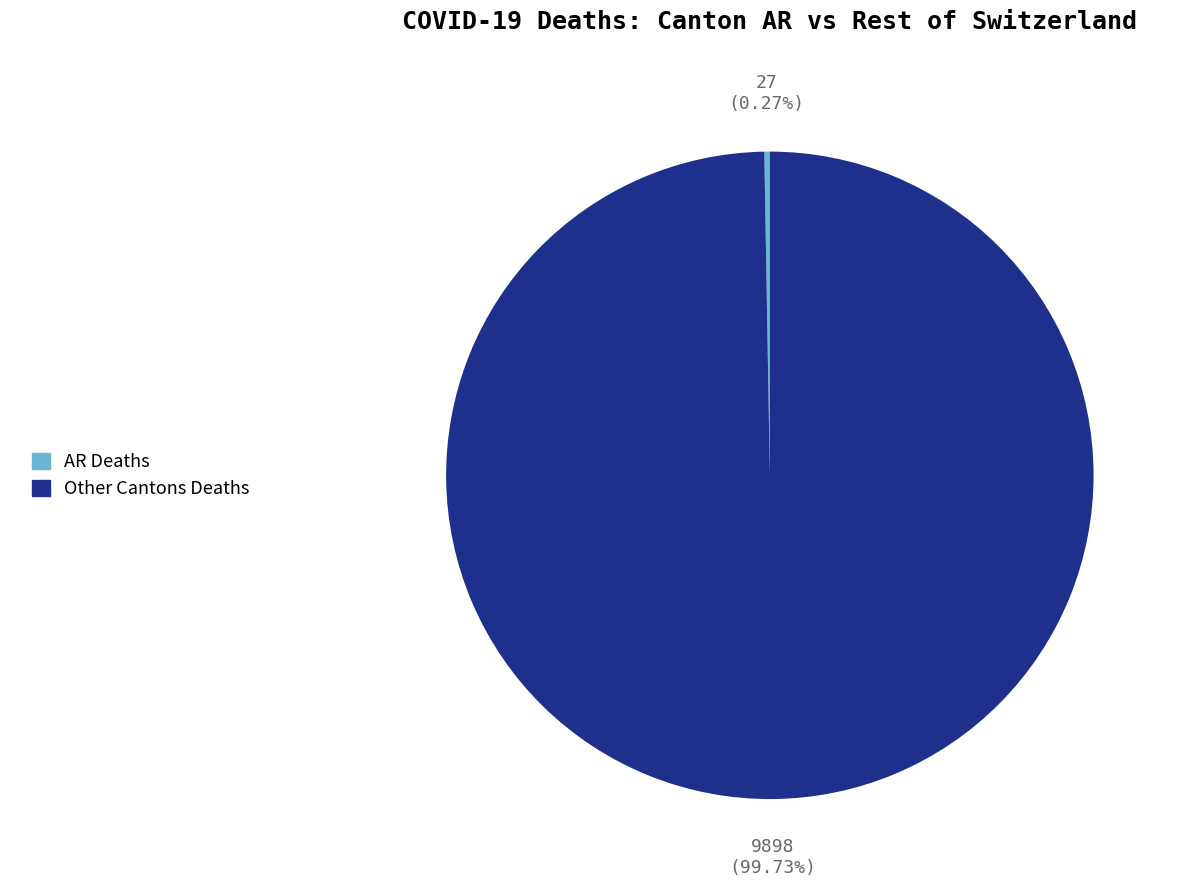

Is there any slice that represents more than half of the pie?

Yes